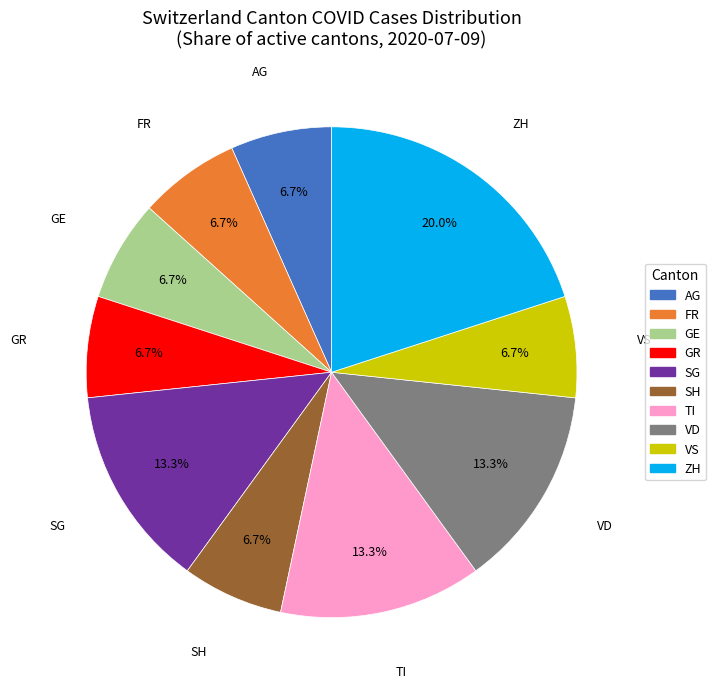

Is there any slice that represents more than half of the pie?

No